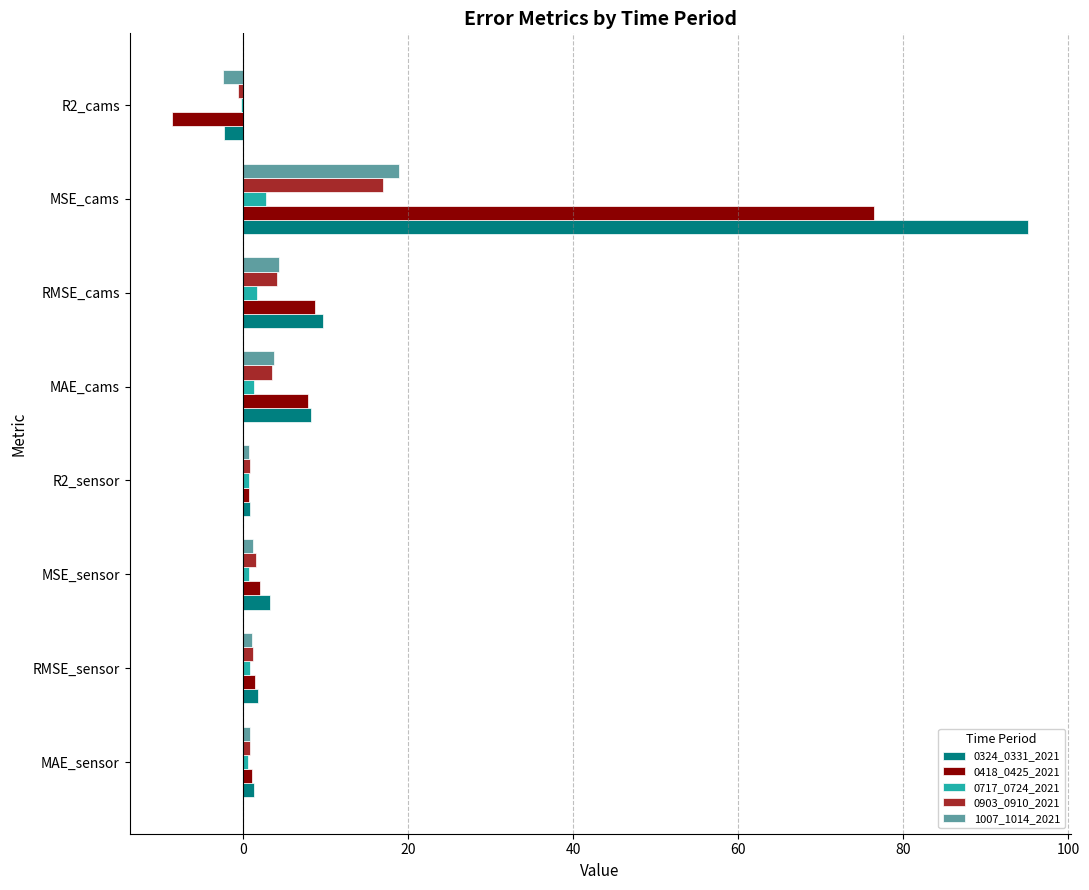

What is the sum of all 0717_0724_2021 values?

8.6